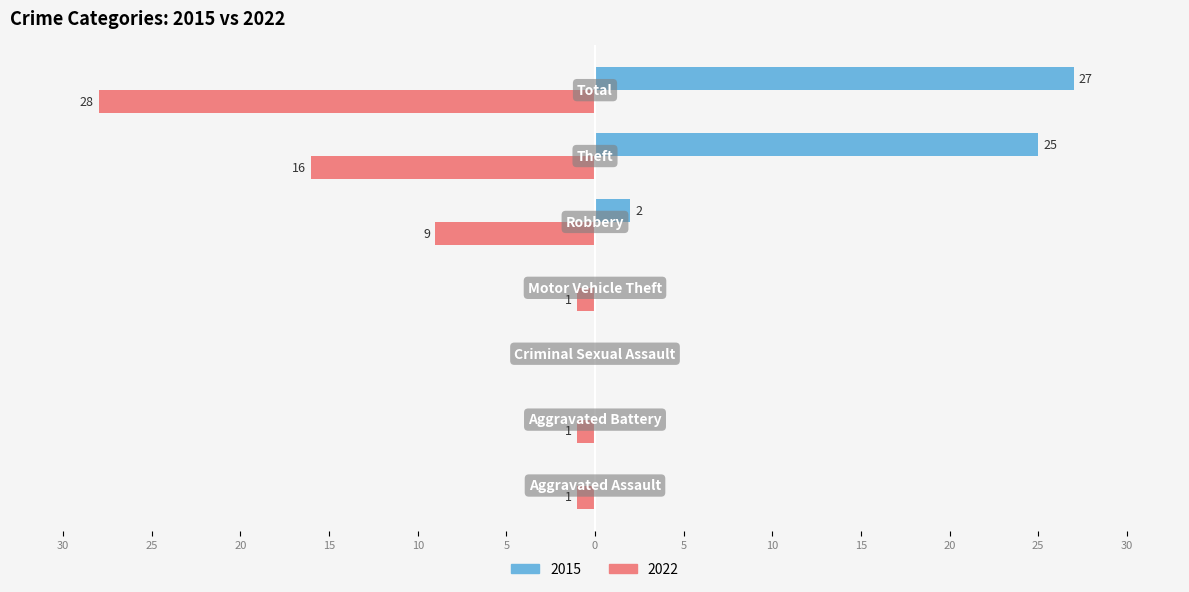

What are all the series names shown in the legend?

2015, 2022